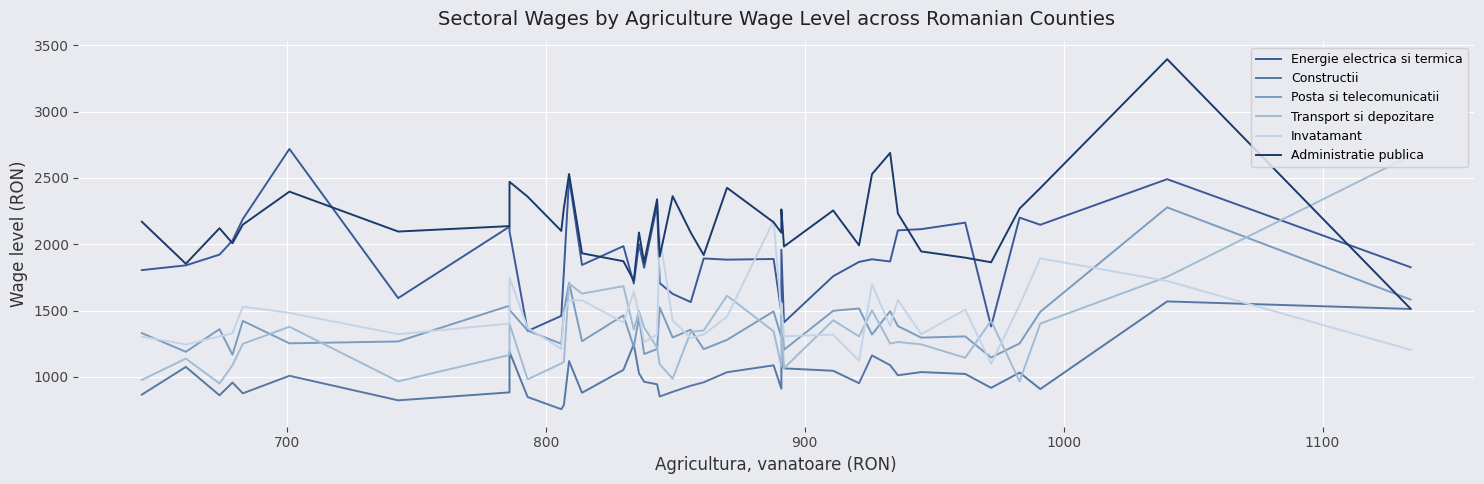

The Transport si depozitare series shows 1483 at 19. True or false?

False